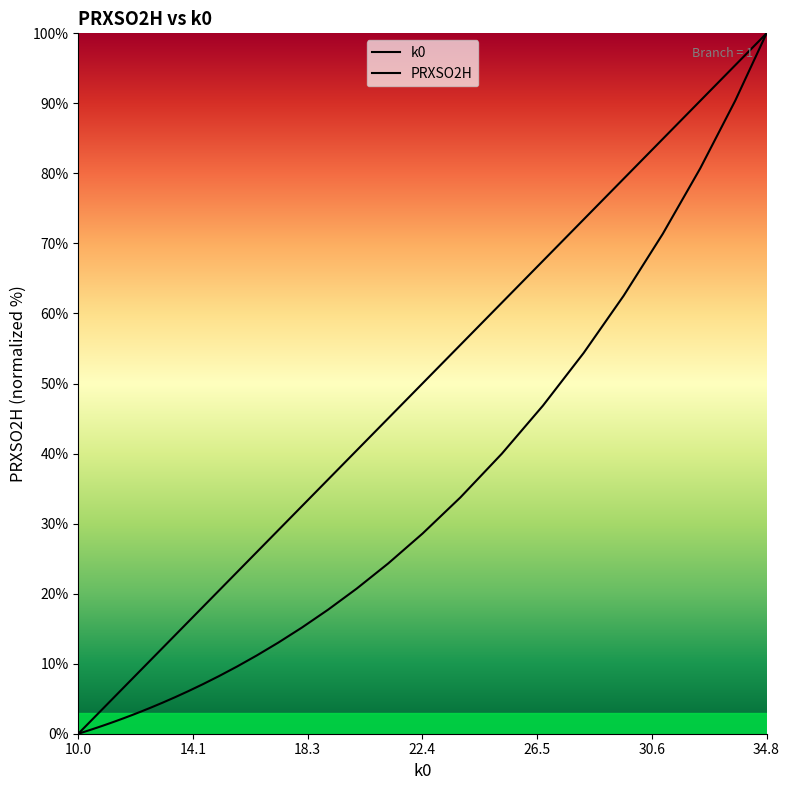

What is the highest value of the k0 series?

100.0